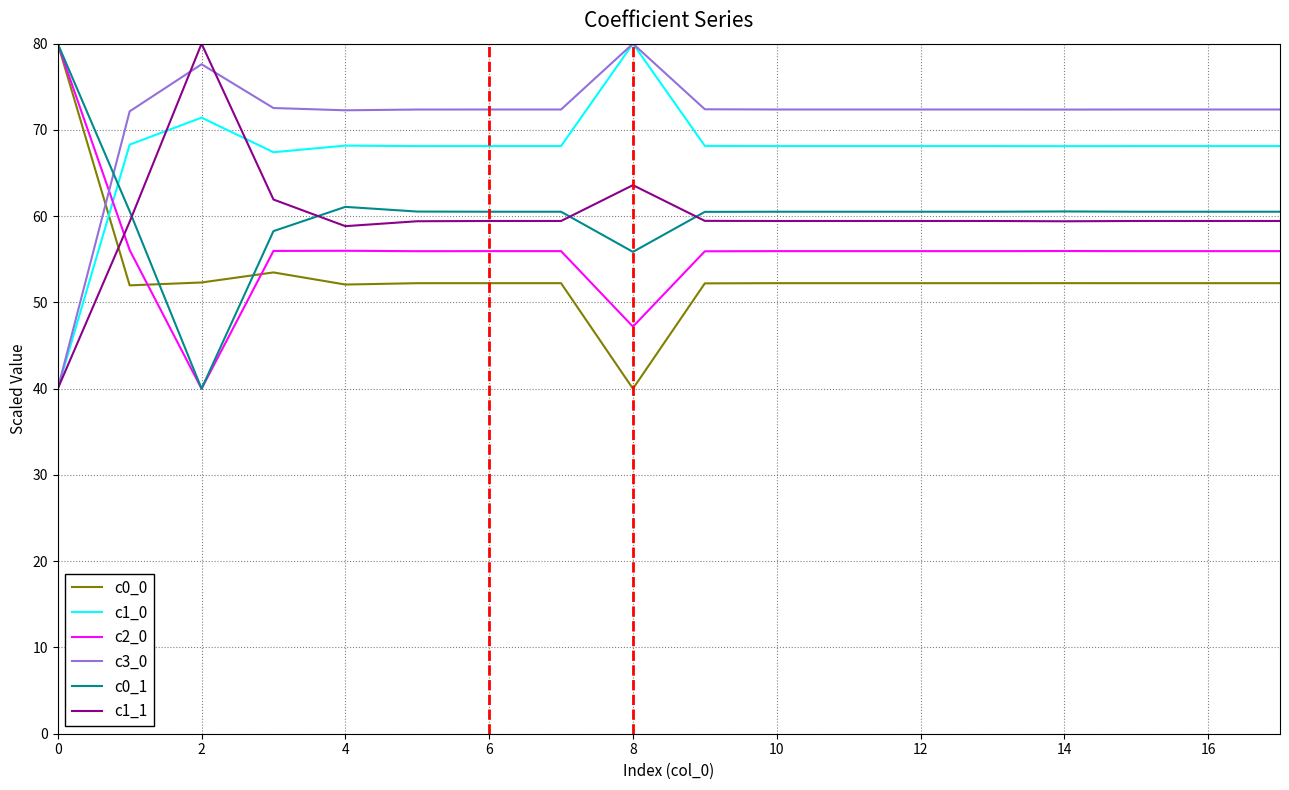

What is the highest value of the c0_0 series?

80.0